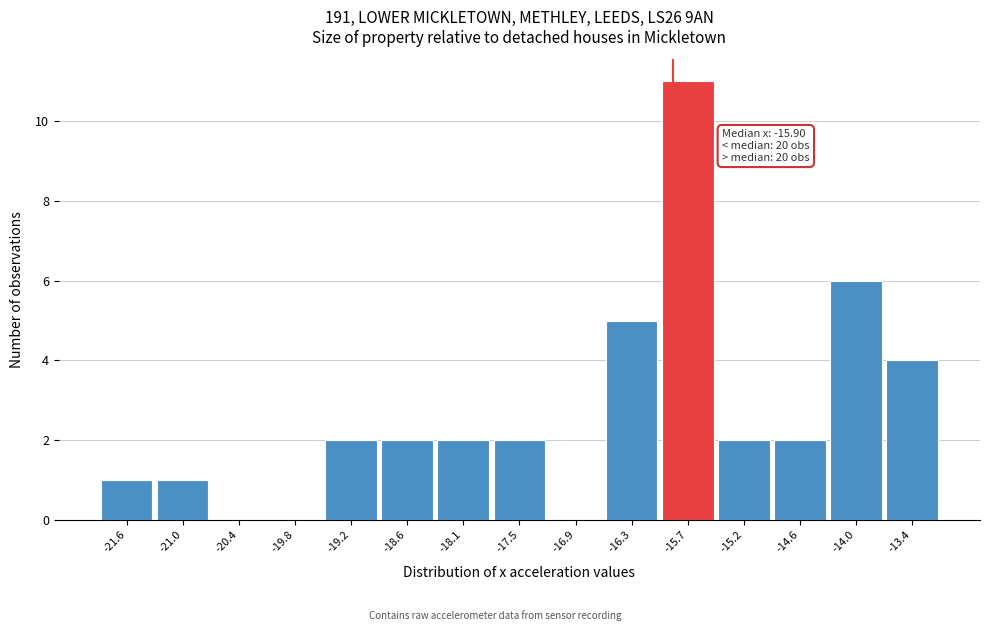

Over which range of the x-axis is the bar tallest?

-16.0 to -15.5